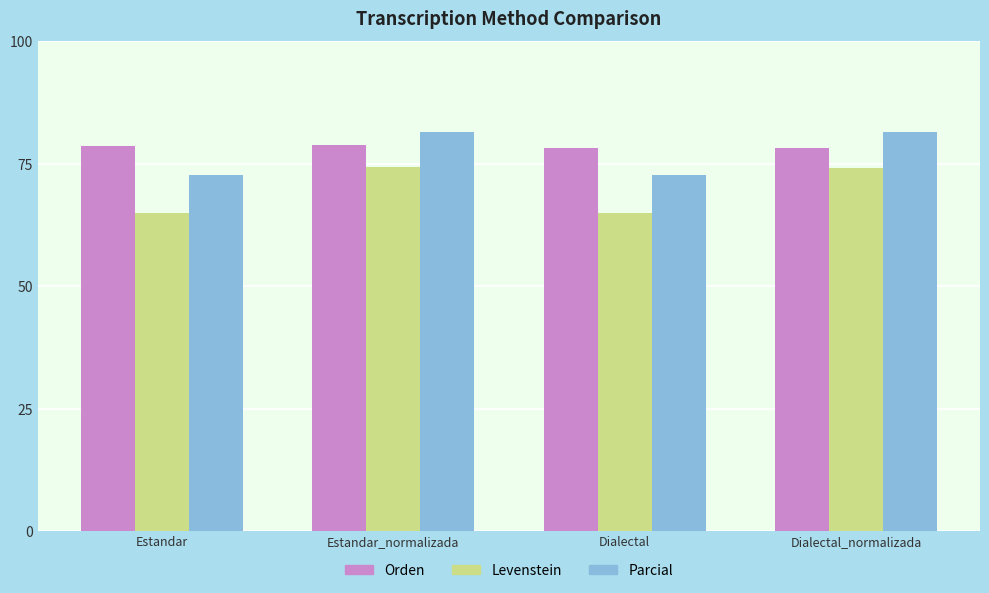

The Orden series shows 139.6 at Dialectal. True or false?

False